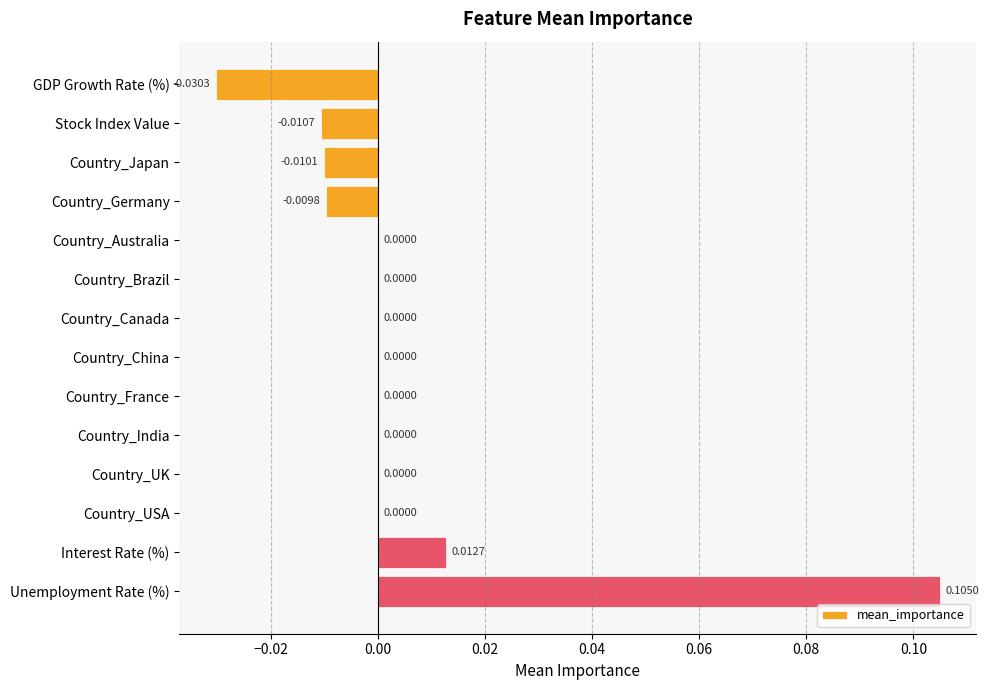

What is the change in value from Country_Japan to Unemployment Rate (%)?

+0.1